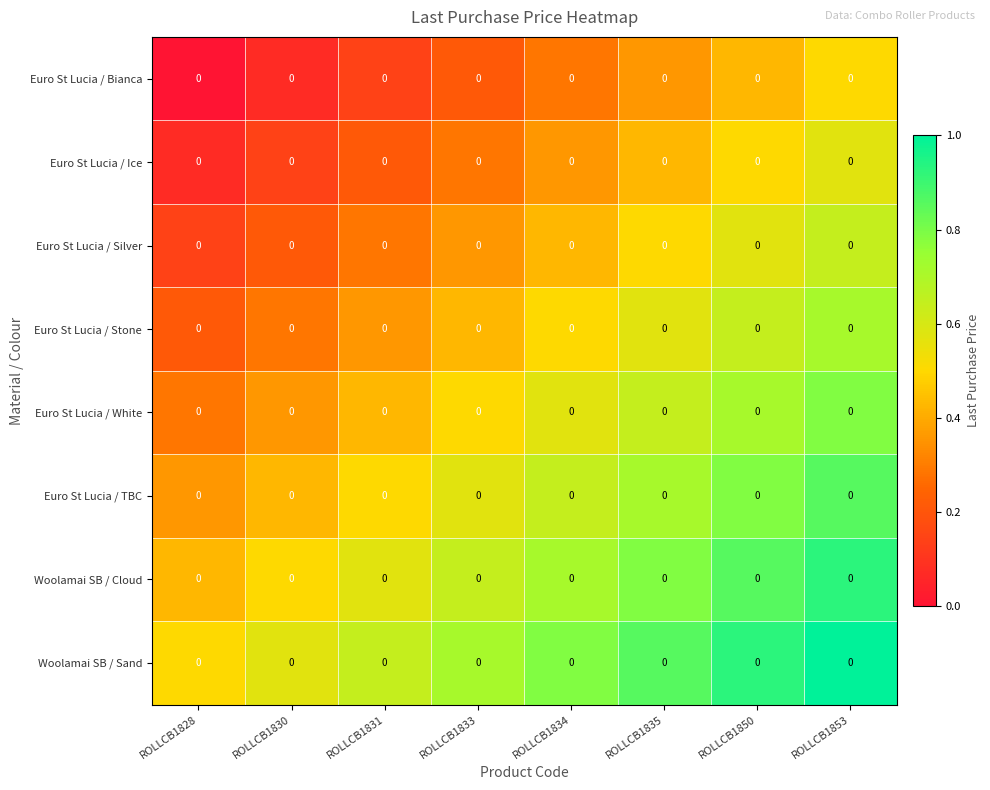

Rank the series at ROLLCB1831 from highest to lowest value.

Woolamai SB / Sand, Woolamai SB / Cloud, Euro St Lucia / TBC, Euro St Lucia / White, Euro St Lucia / Stone, Euro St Lucia / Silver, Euro St Lucia / Ice, Euro St Lucia / Bianca